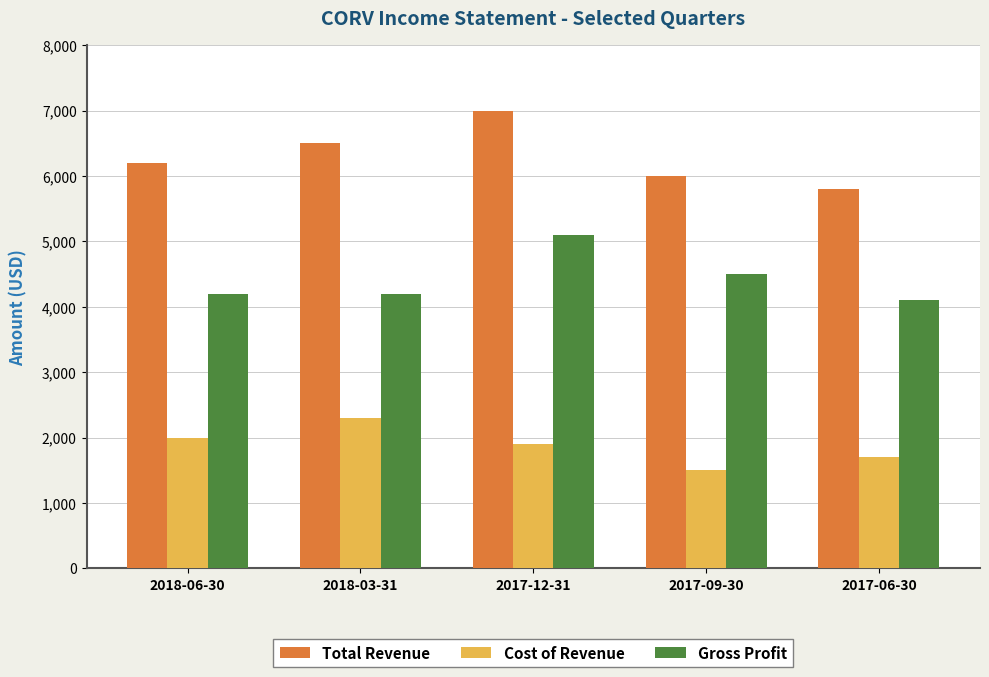

At how many categories does at least one series exceed 2513?

5